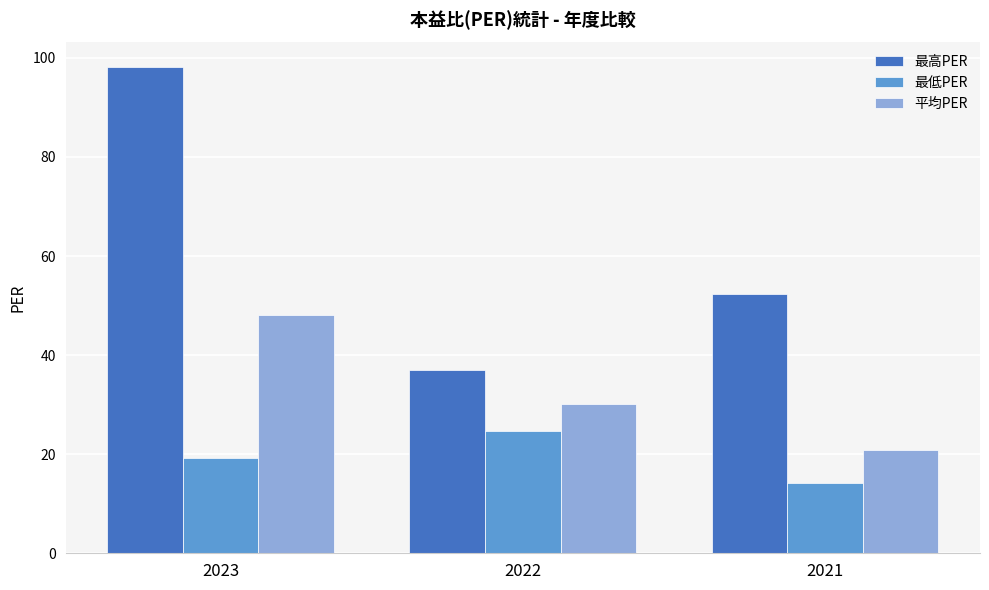

At which label is 最高PER closest to 67?

2021